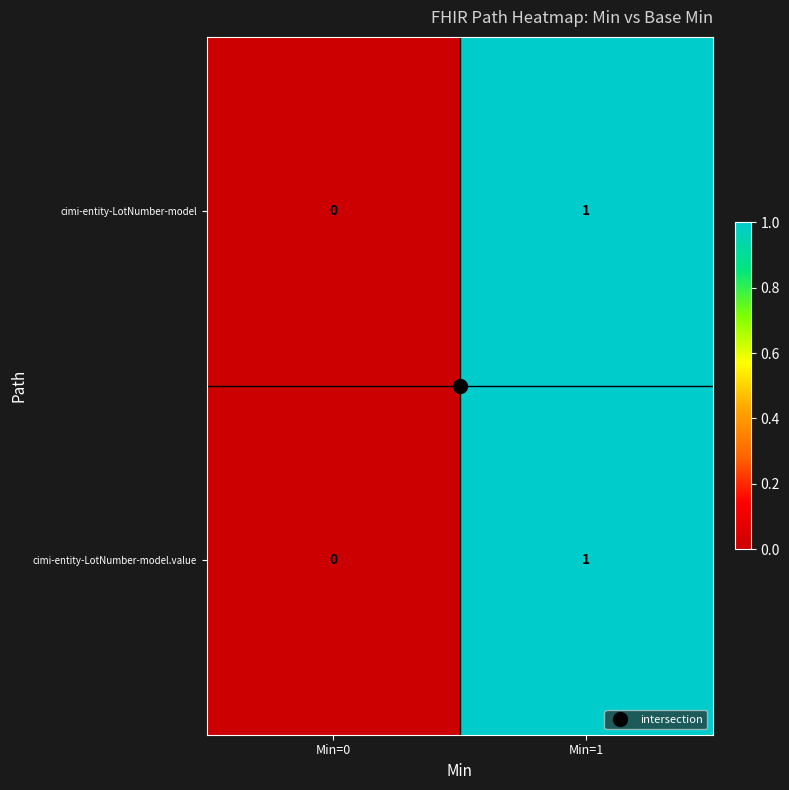

Which category has the lowest value in the cimi-entity-LotNumber-model.value series?

Min=0